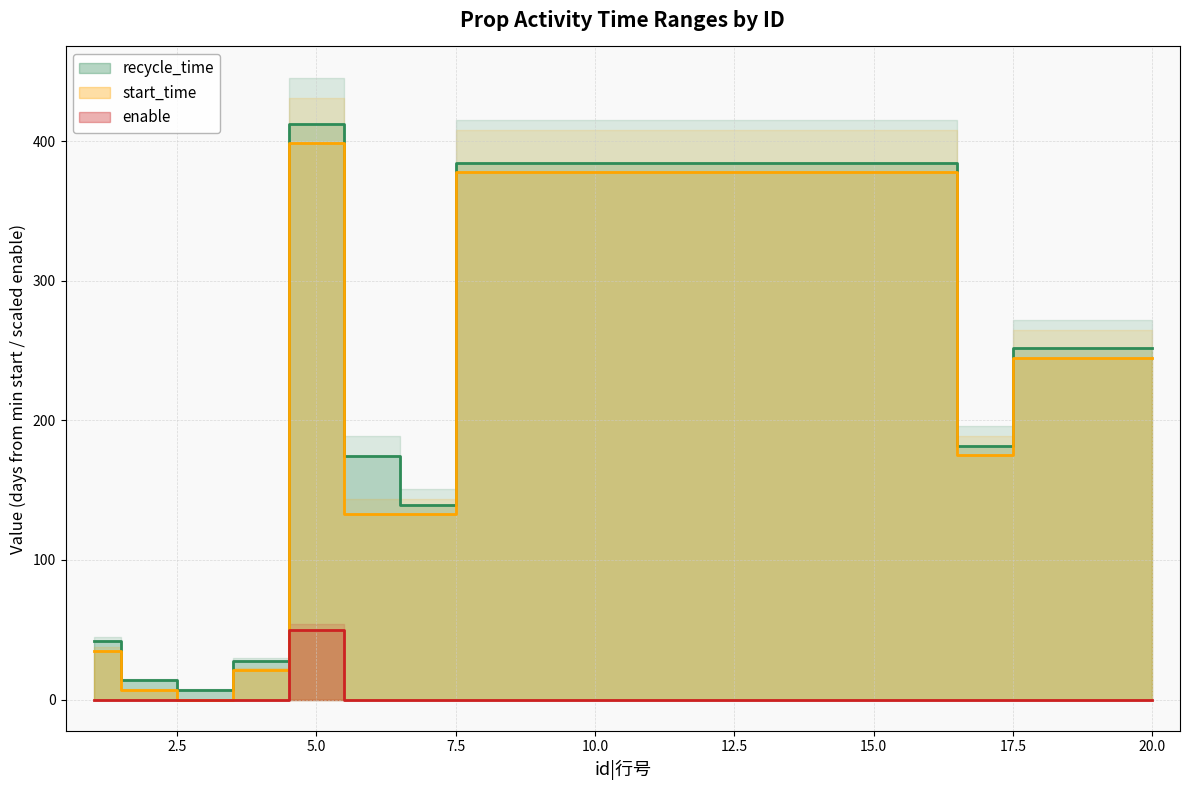

True or false: start_time and enable intersect in this chart.

False